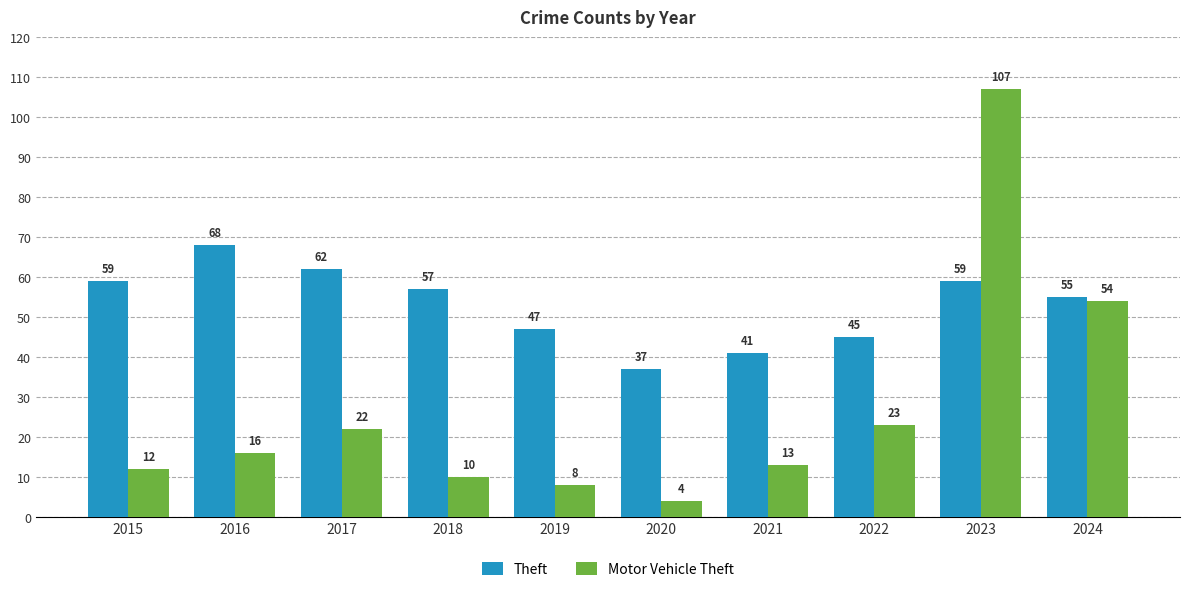

True or false: Theft has a value of 47 at 2019.

True